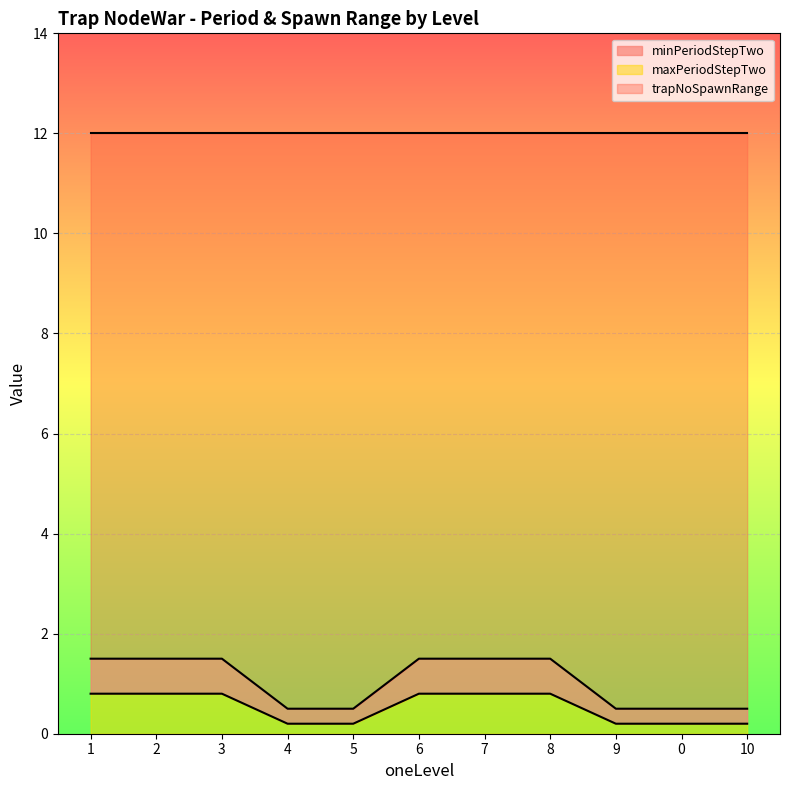

What is the total value across all series at 2?

12.0